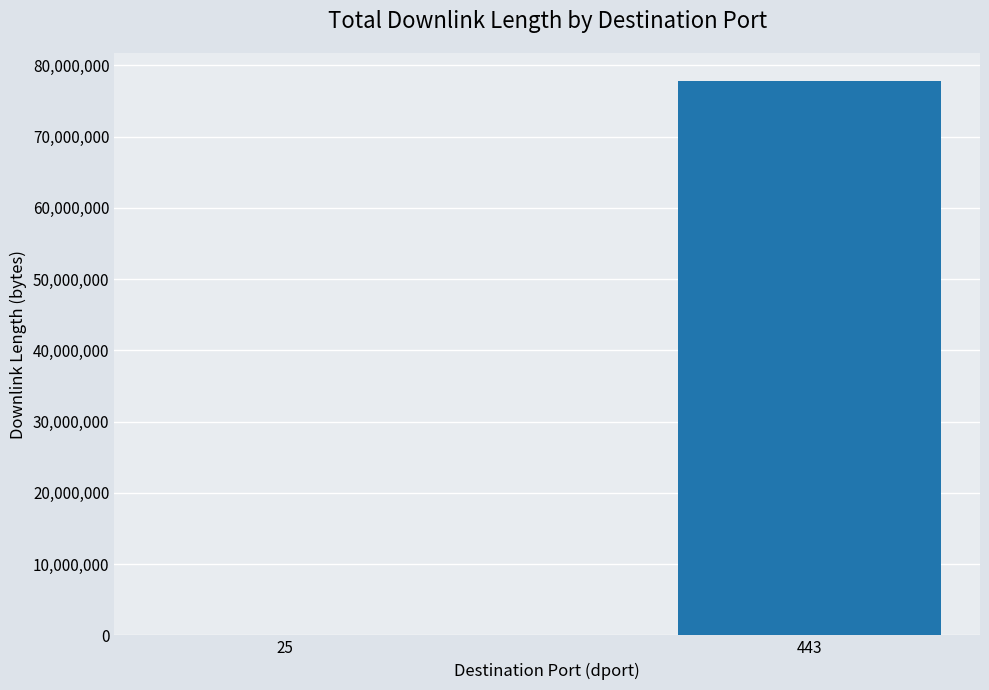

What is the maximum value shown in the chart?

77847526